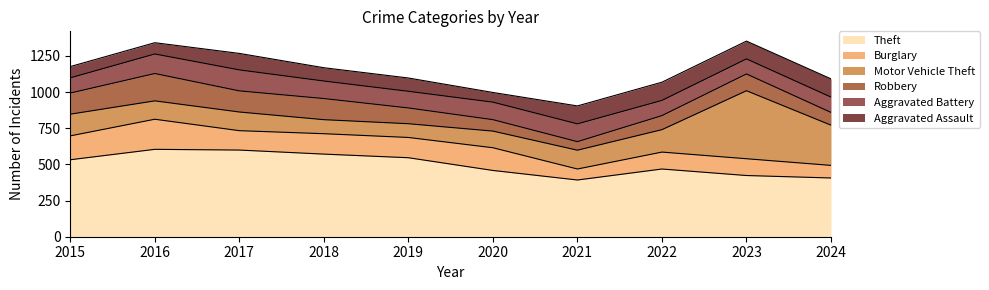

The Motor Vehicle Theft series shows 278 at 2024. True or false?

True